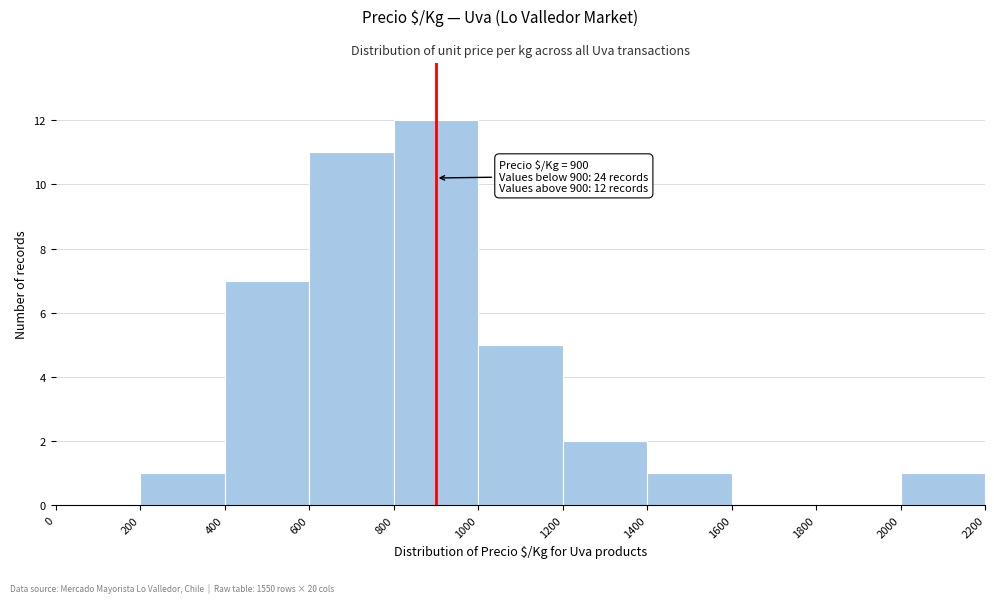

Over which range of the x-axis is the bar tallest?

800 to 1000